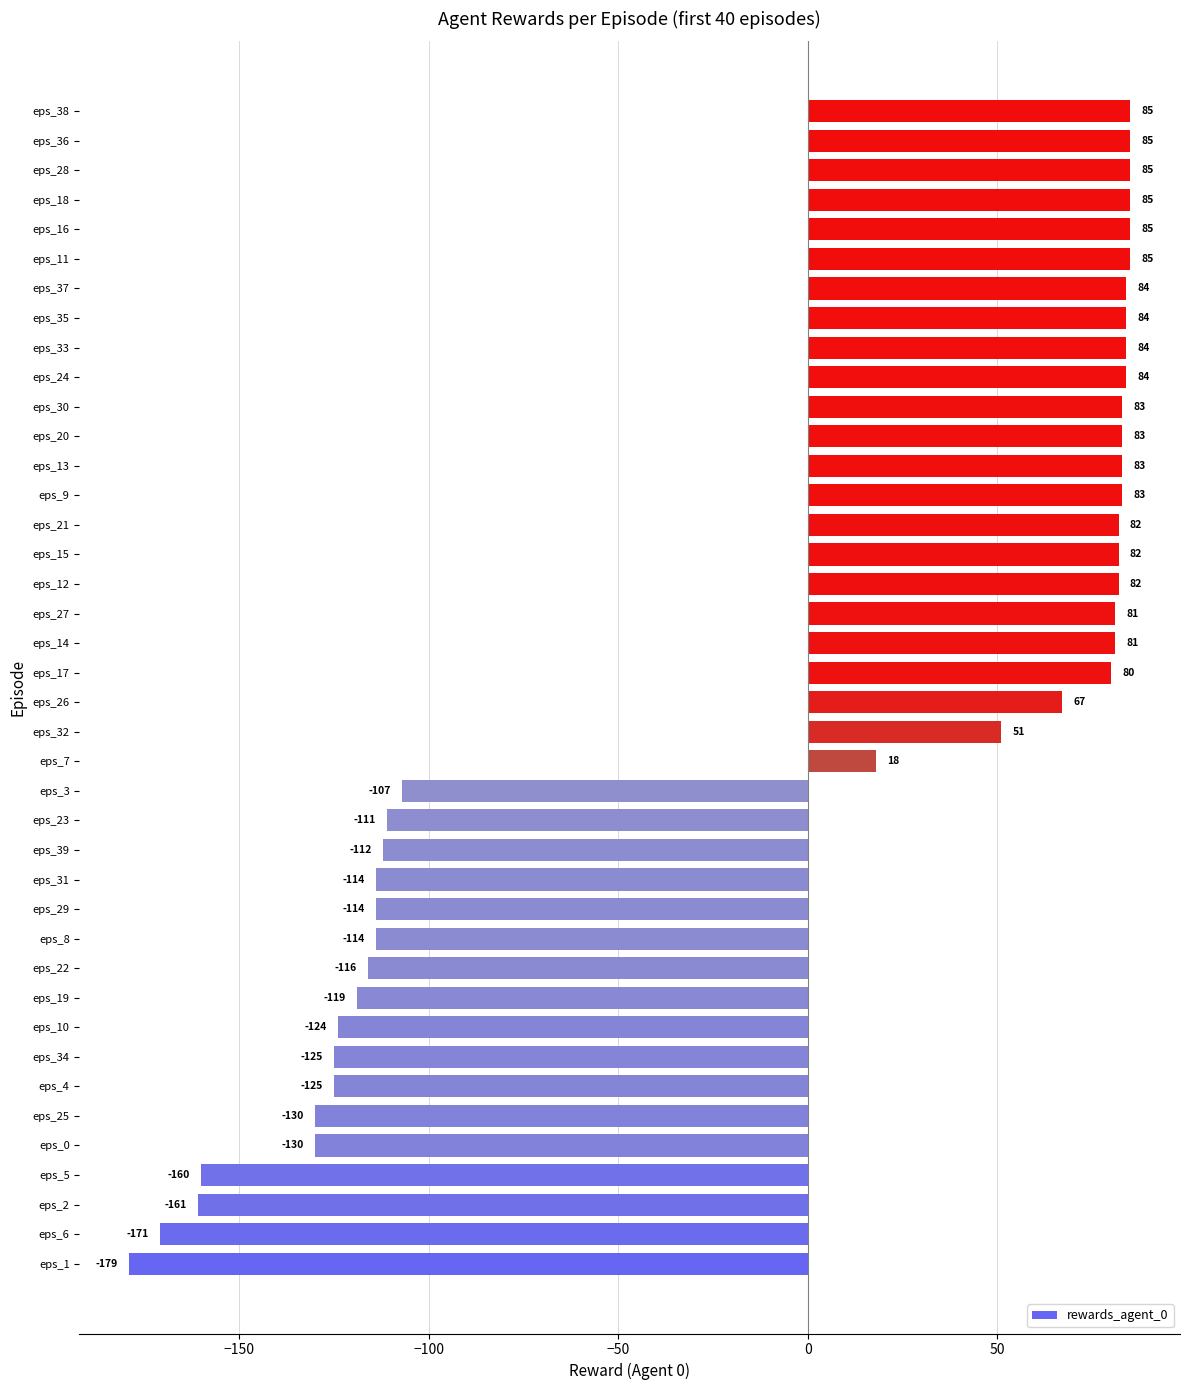

What is the change in value from eps_13 to eps_33?

+1